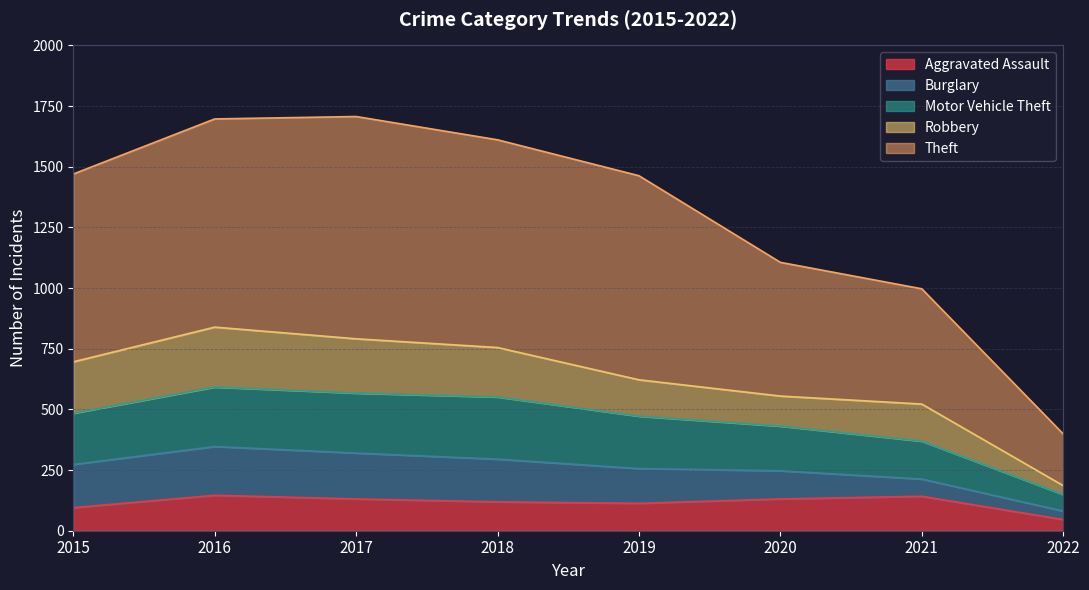

What is the total value across all series at 2017?

1707